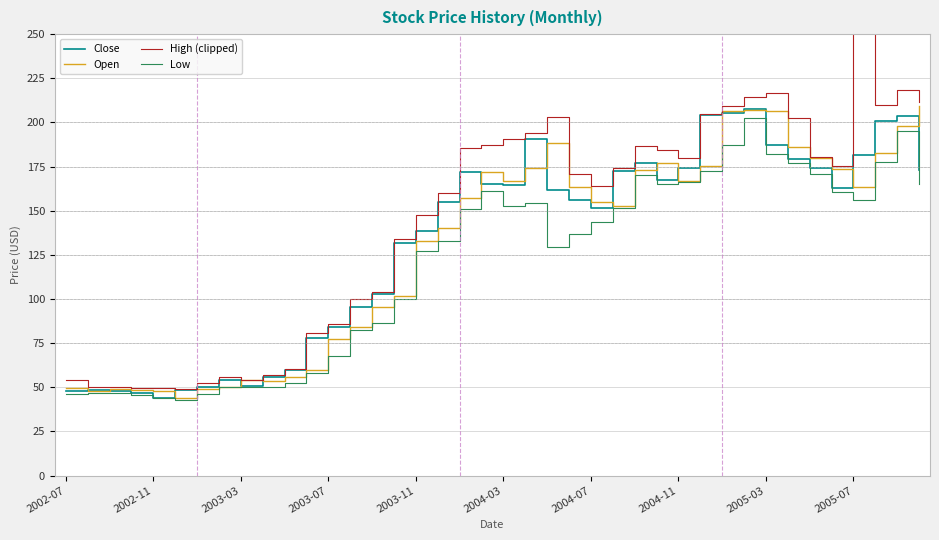

What is the lowest value of the Open series?

44.1